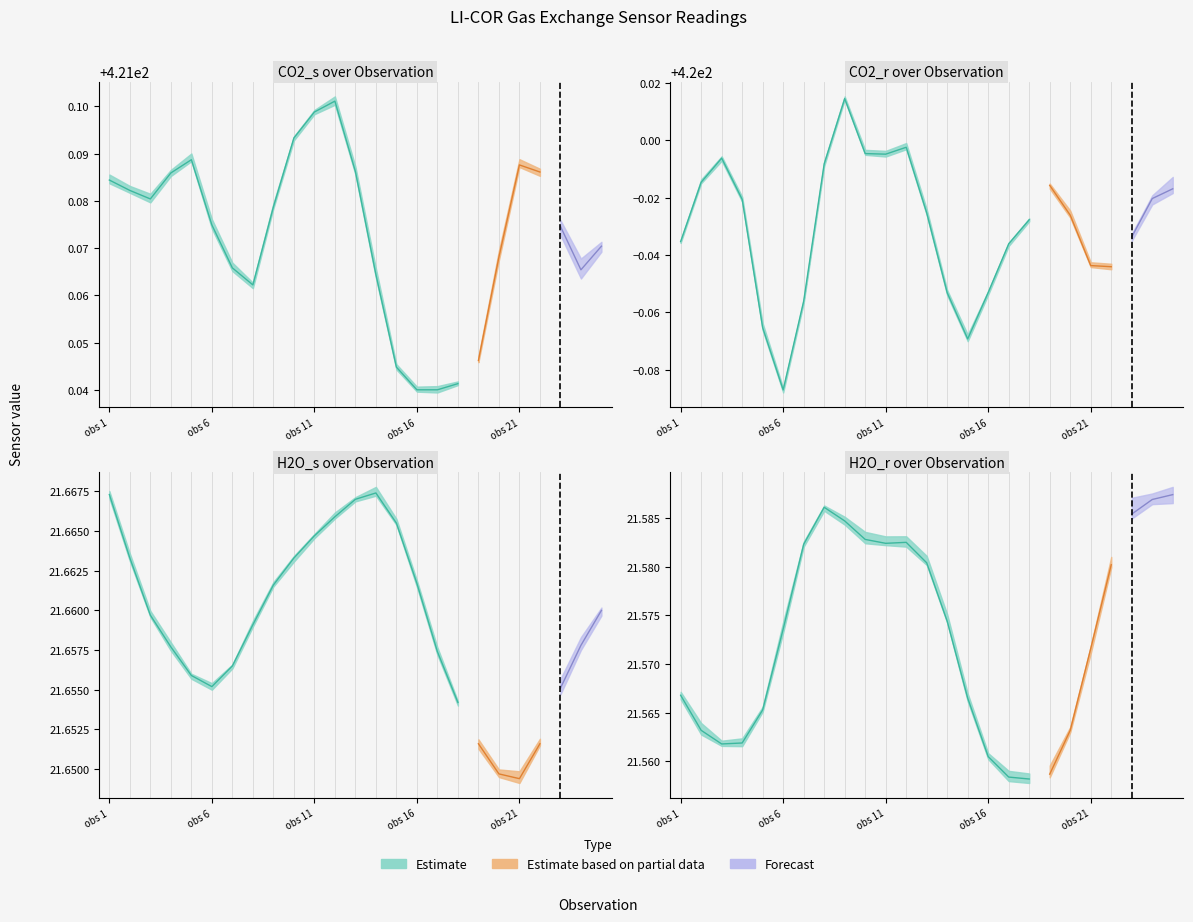

What is the sum of the H2O_r values at 7 and 14?

43.2